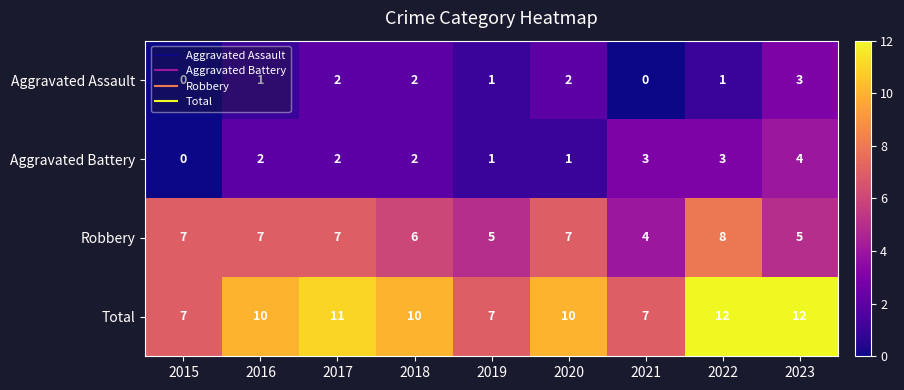

What is the spread (max minus min) of values at 2021?

7